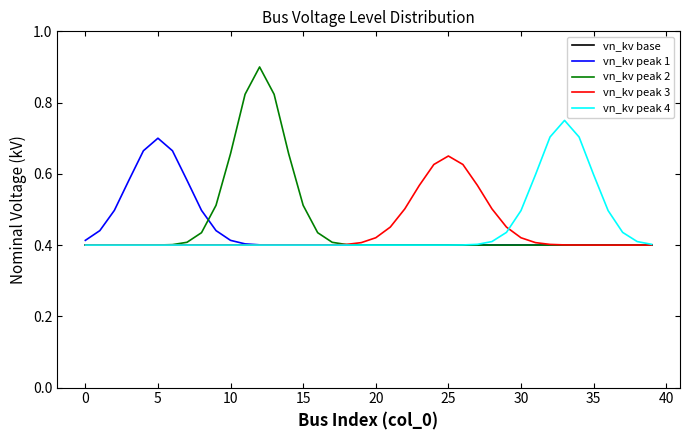

Which series has the largest total across all categories?

vn_kv peak 2